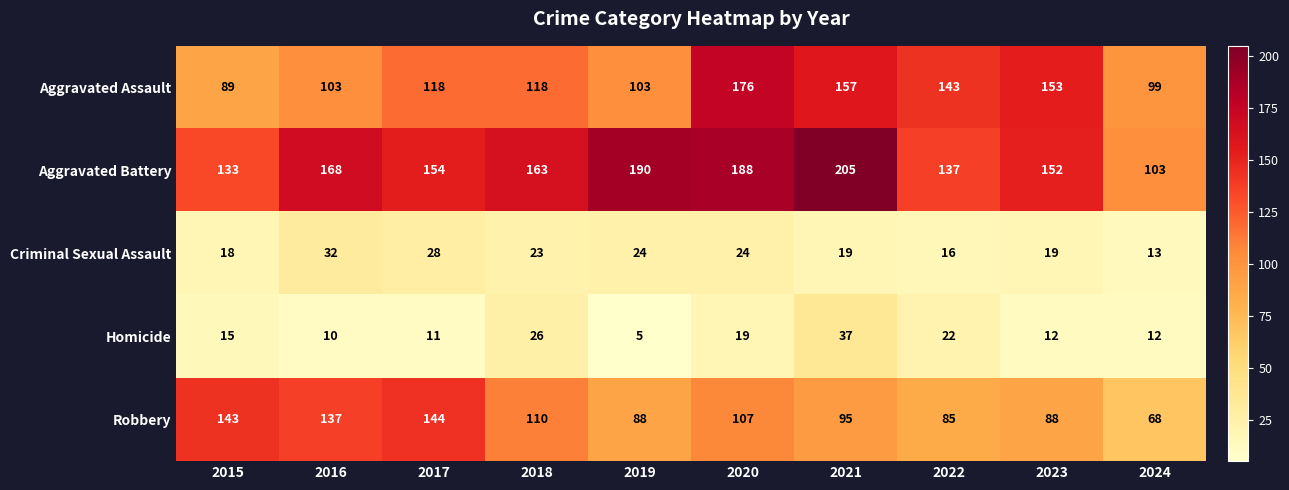

Which series has the largest range (max minus min)?

Aggravated Battery